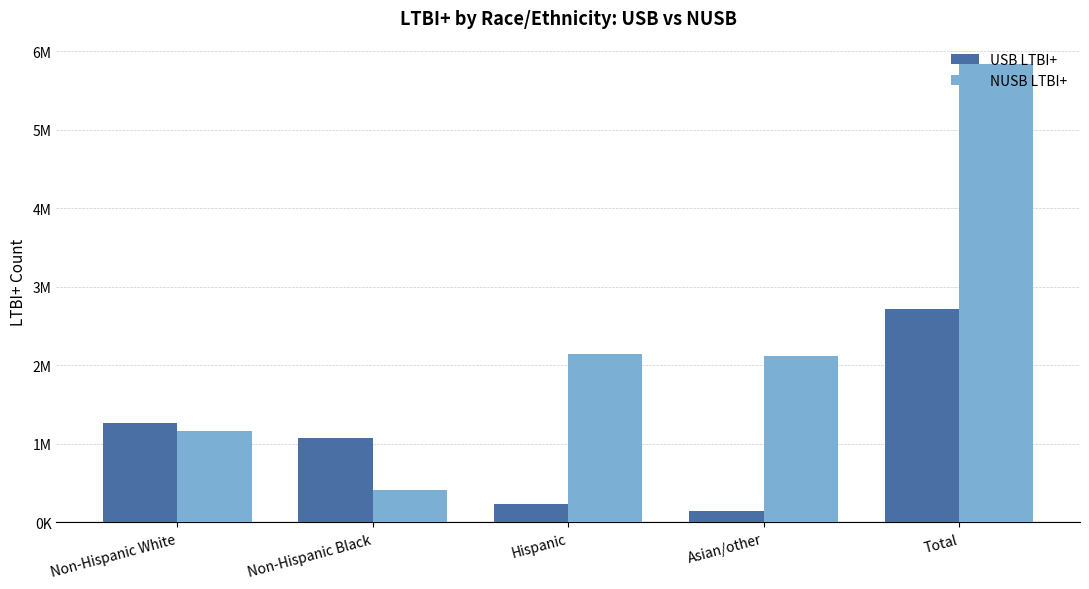

What is the total value across all series at Non-Hispanic Black?

1484262